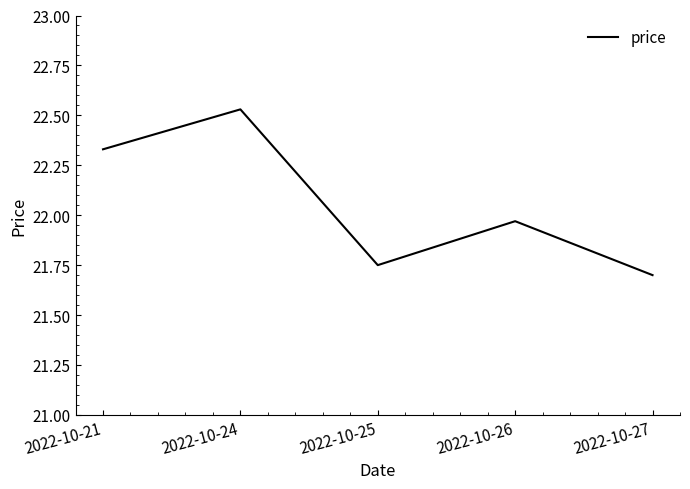

What is the change in value from 2022-10-24 to 2022-10-27?

-0.8